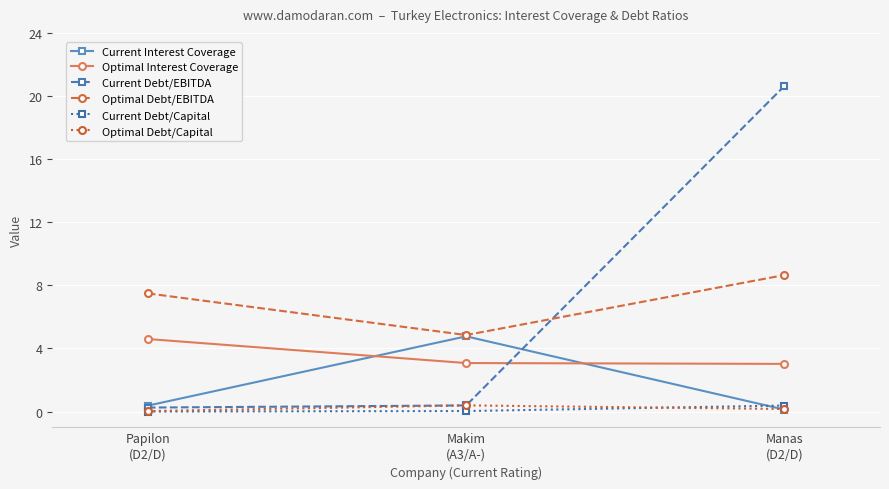

Which category has the highest value in the Current Debt/Capital series?

Manas
(D2/D)